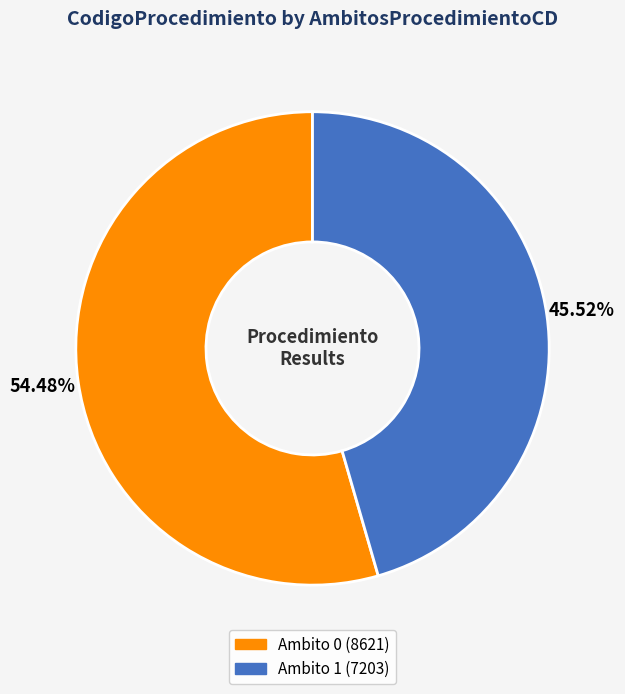

Is there a majority slice in this chart?

Yes